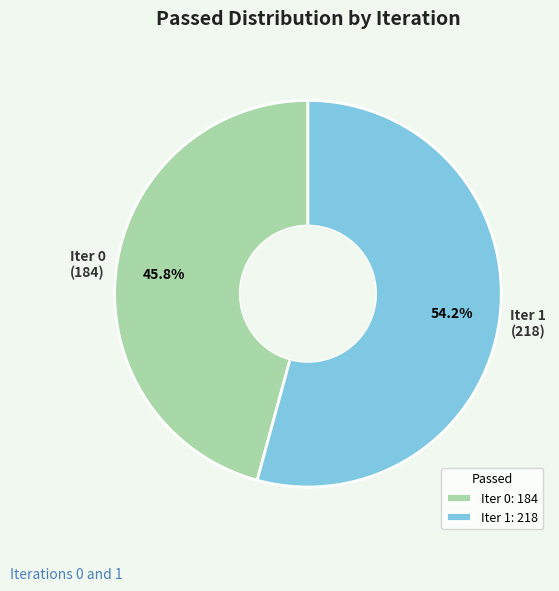

To the nearest percent, what is the difference between the largest and smallest slice percentages?

8%